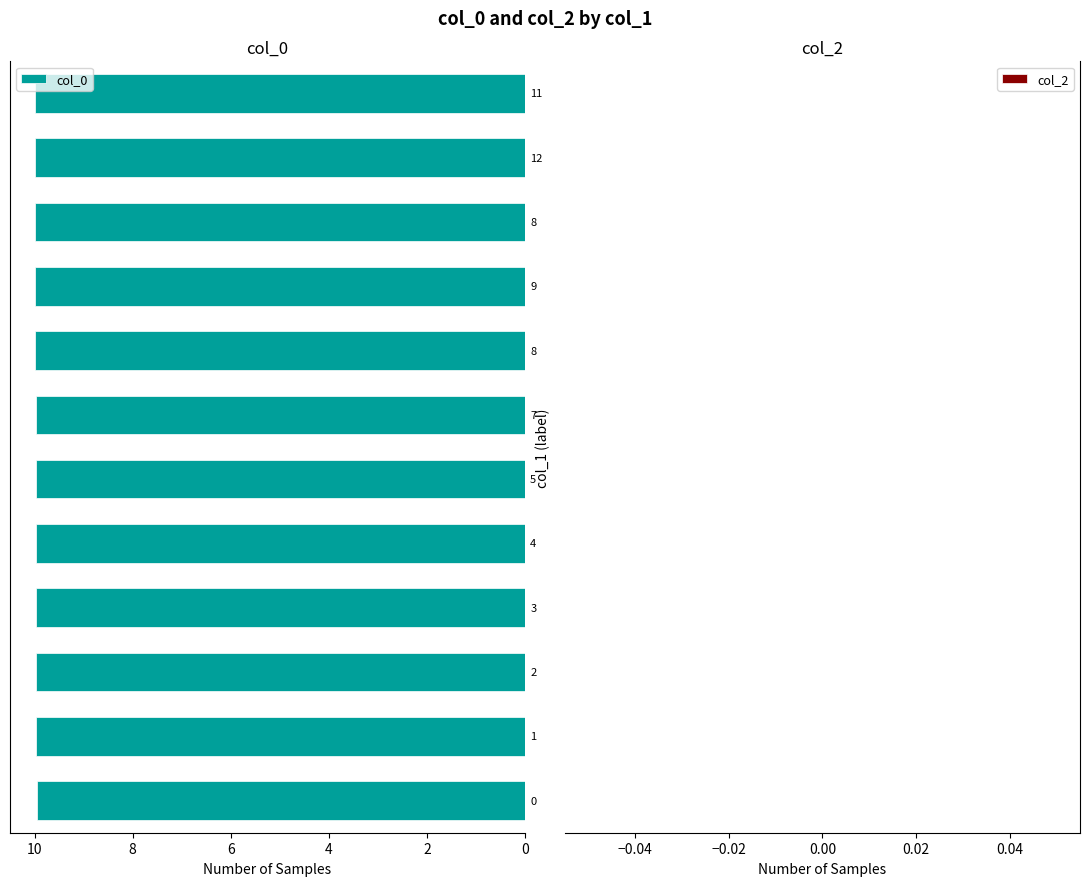

What is the minimum value shown in the chart?

9.9